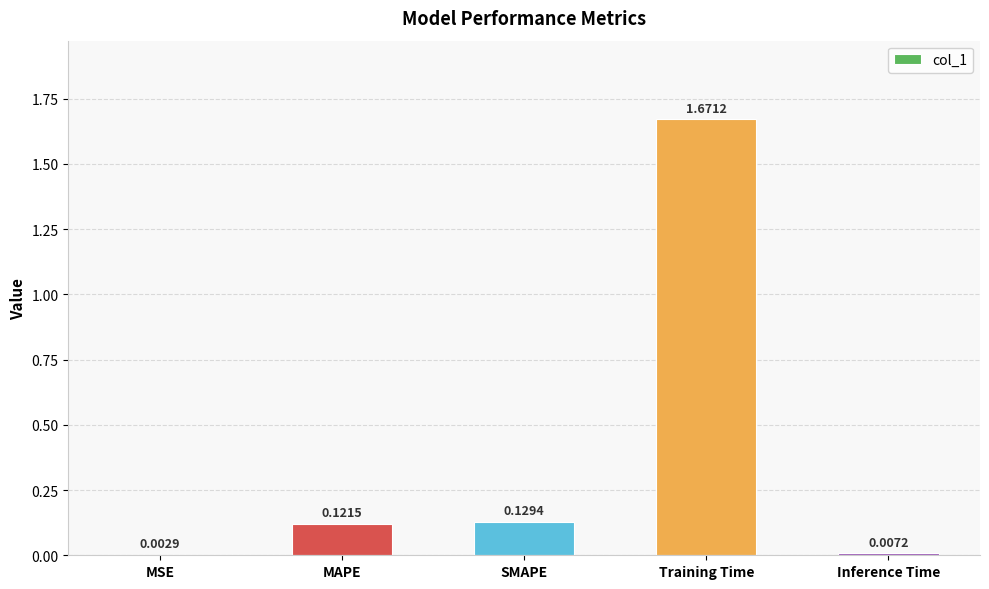

What is the sum of all values?

1.9